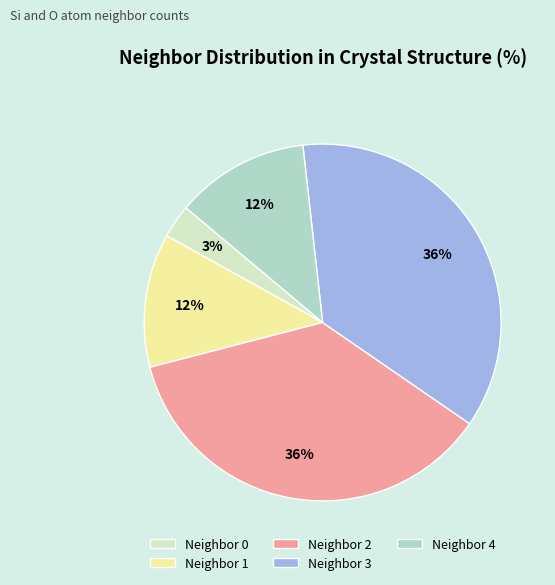

To the nearest percent, what portion does Neighbor 2 represent?

36%